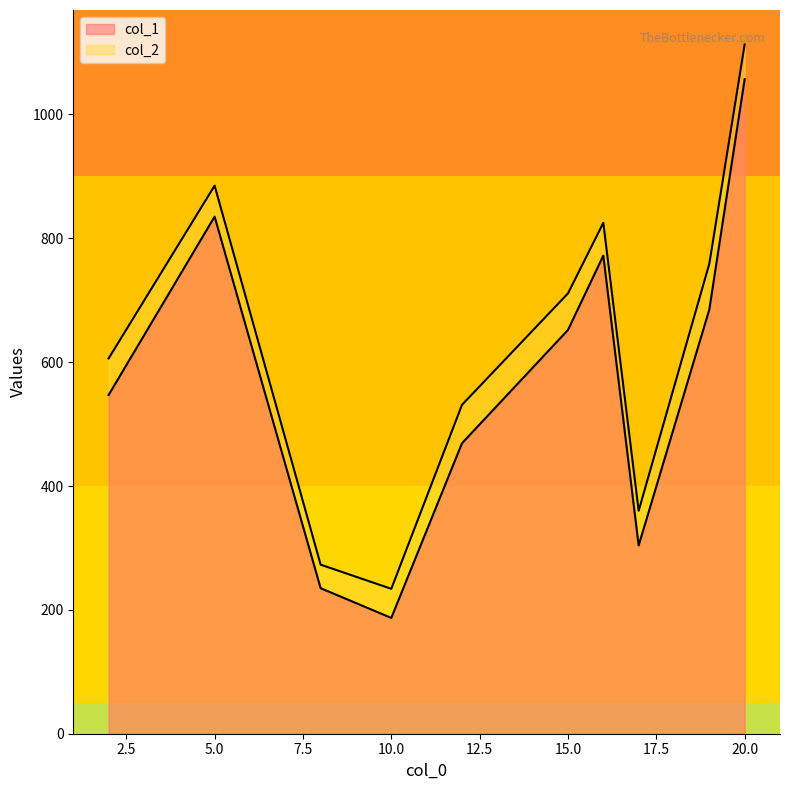

Which series has the largest total across all categories?

col_2